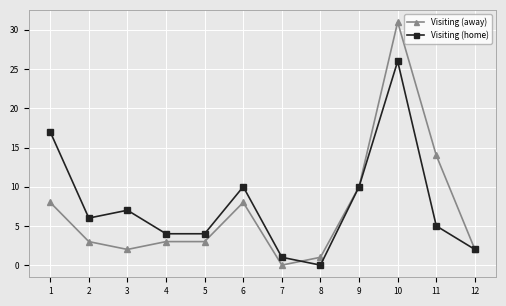

The value of Visiting (away) at 10 is 31. True or false?

True